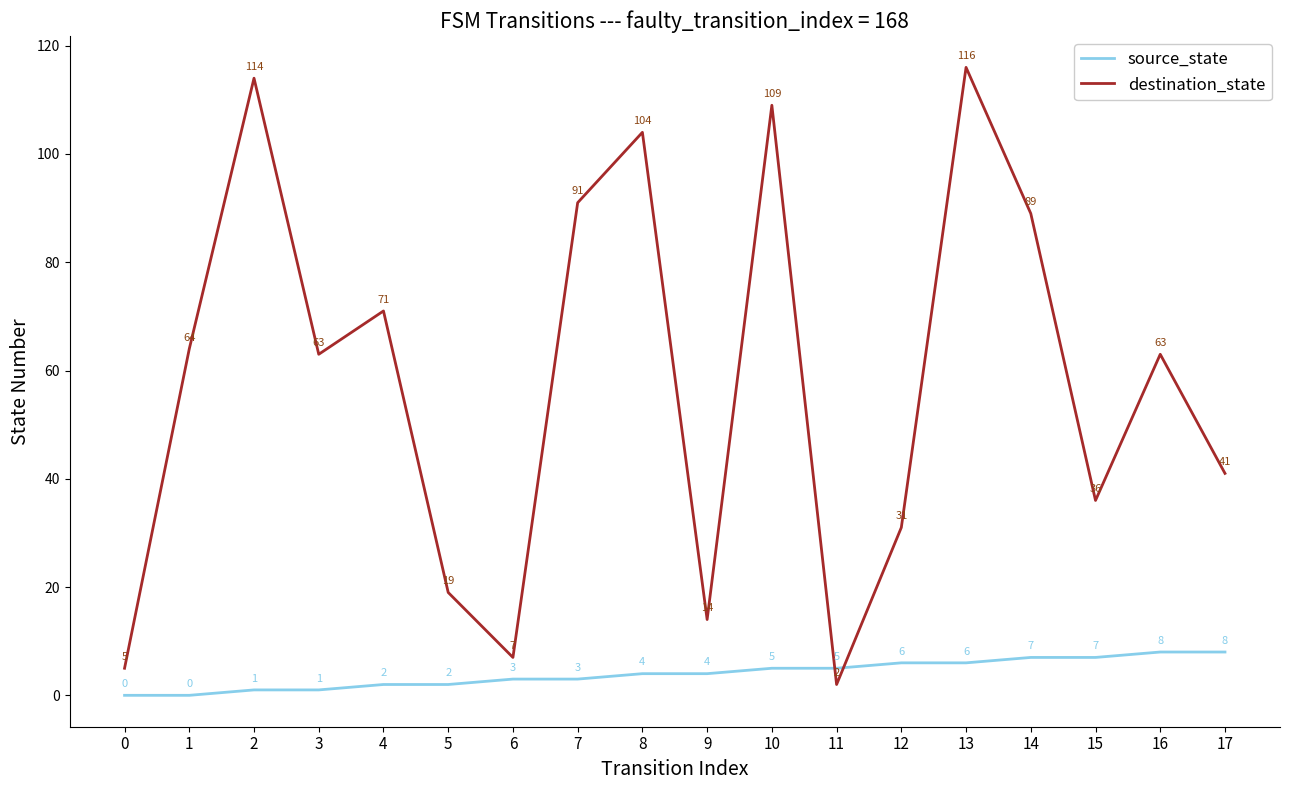

Reading right to left, transcribe all the data shown in this chart.

source_state: 17=8	16=8	15=7	14=7	13=6	12=6	11=5	10=5	9=4	8=4	7=3	6=3	5=2	4=2	3=1	2=1	1=0	0=0
destination_state: 17=41	16=63	15=36	14=89	13=116	12=31	11=2	10=109	9=14	8=104	7=91	6=7	5=19	4=71	3=63	2=114	1=64	0=5